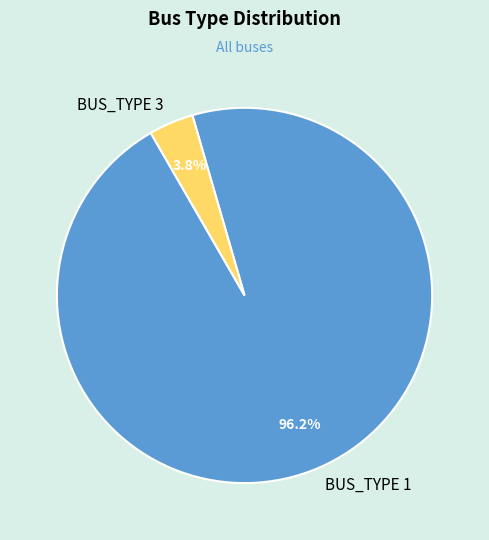

Do BUS_TYPE 3 and BUS_TYPE 1 together represent more than half of the pie?

Yes